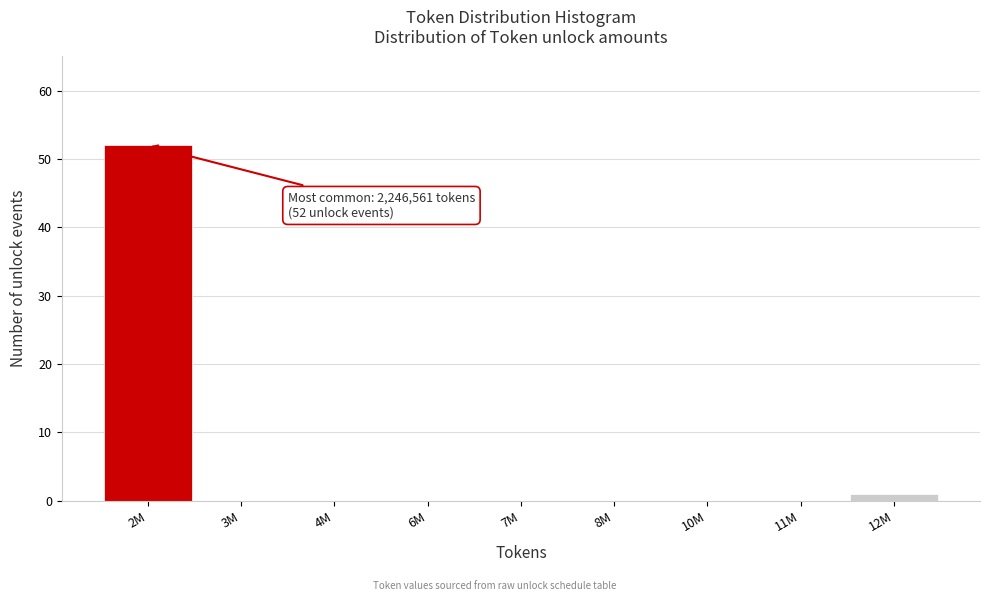

Reading left to right, what are all the values shown in this chart?

2M=52	3M=0	4M=0	6M=0	7M=0	8M=0	10M=0	11M=0	12M=1